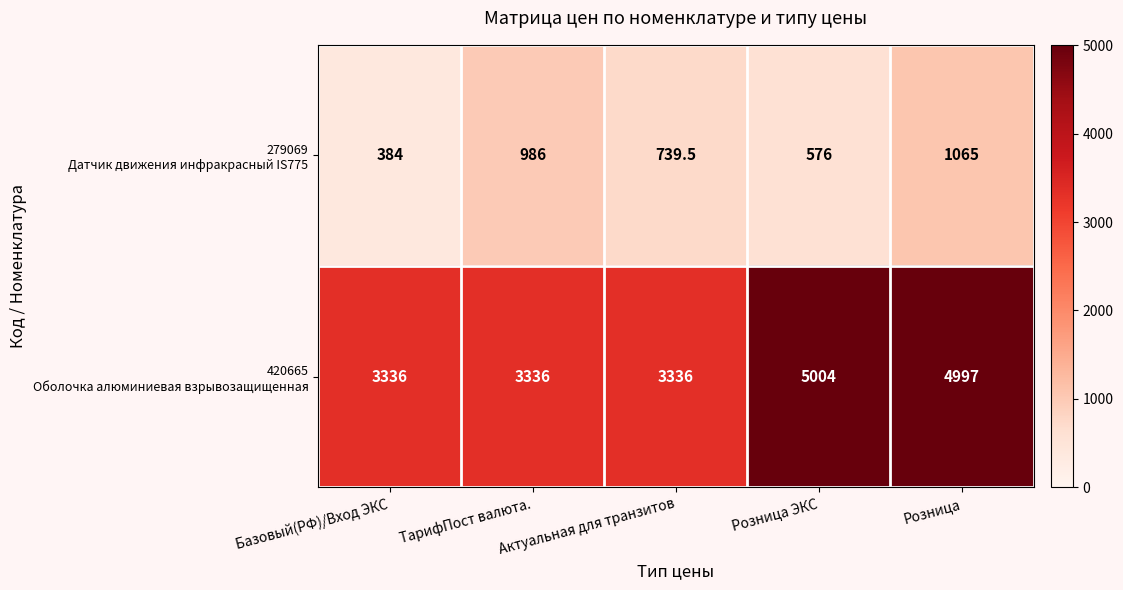

At which category is the sum across all series the highest?

Розница